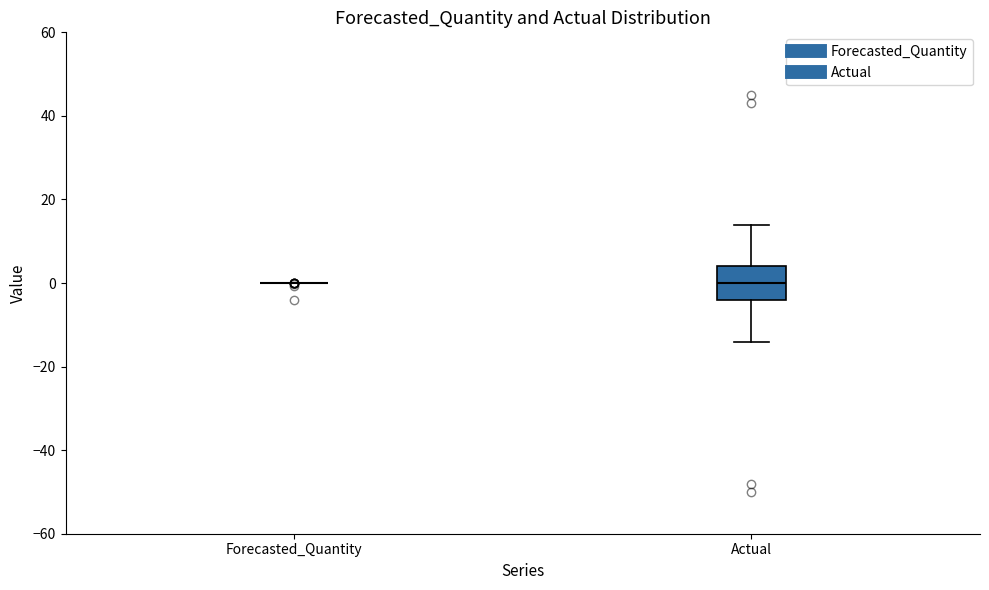

Reading left to right, read every box against the y-axis: the position of its median line, the range the box covers, and the ends of its whiskers. The values are not printed on the chart, so give them approximately, as read against the axis.

Forecasted_Quantity: box collapsed to a line at 0, whiskers 0 to 0
Actual: median 0, box -4 to 4, whiskers -14 to 14